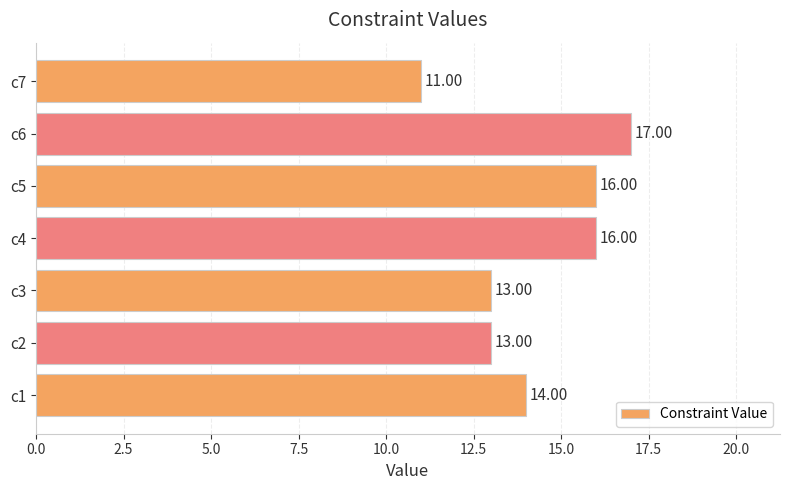

What is the smallest value displayed?

11.0